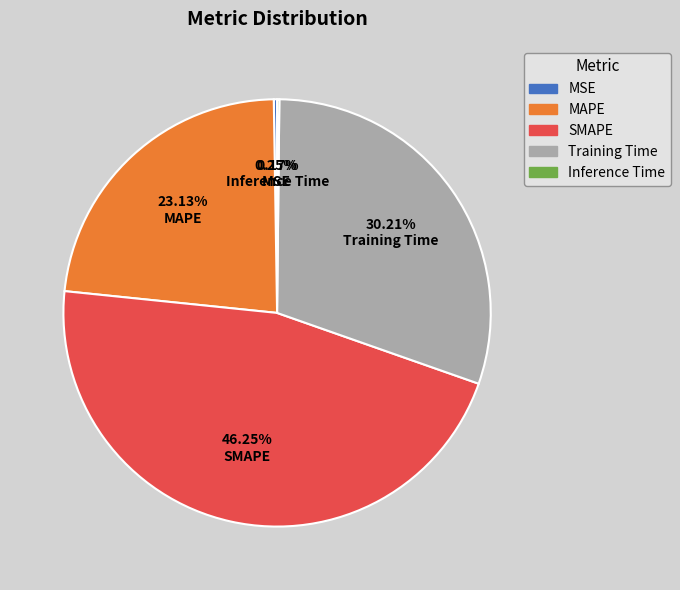

To the nearest percent, what is the average slice percentage?

20%